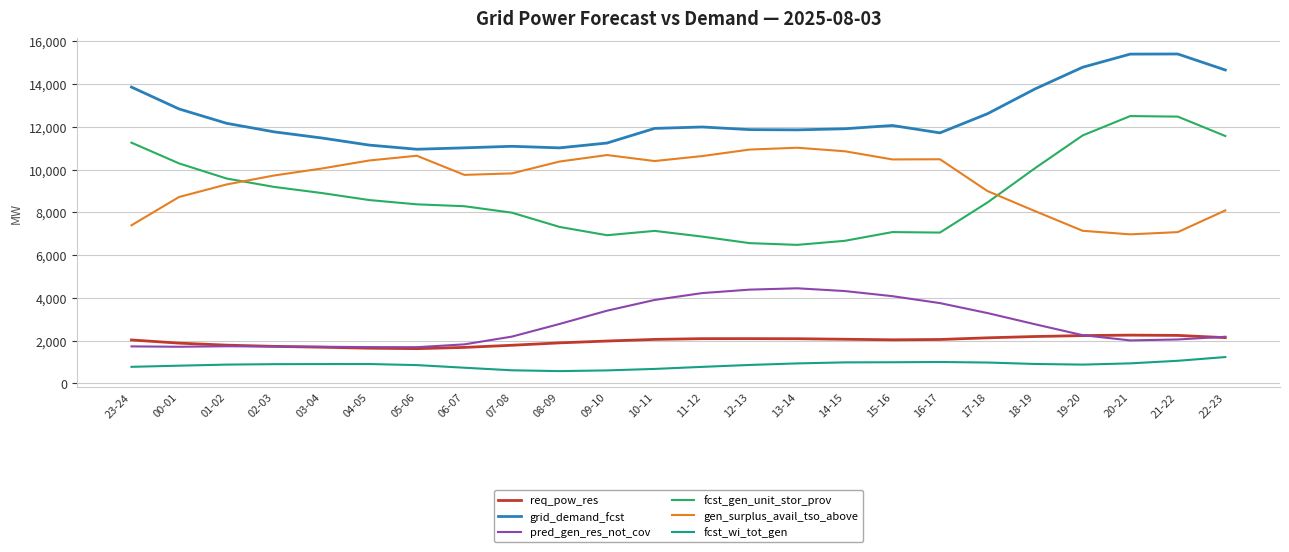

The value of fcst_gen_unit_stor_prov at 20-21 is 16435. True or false?

False